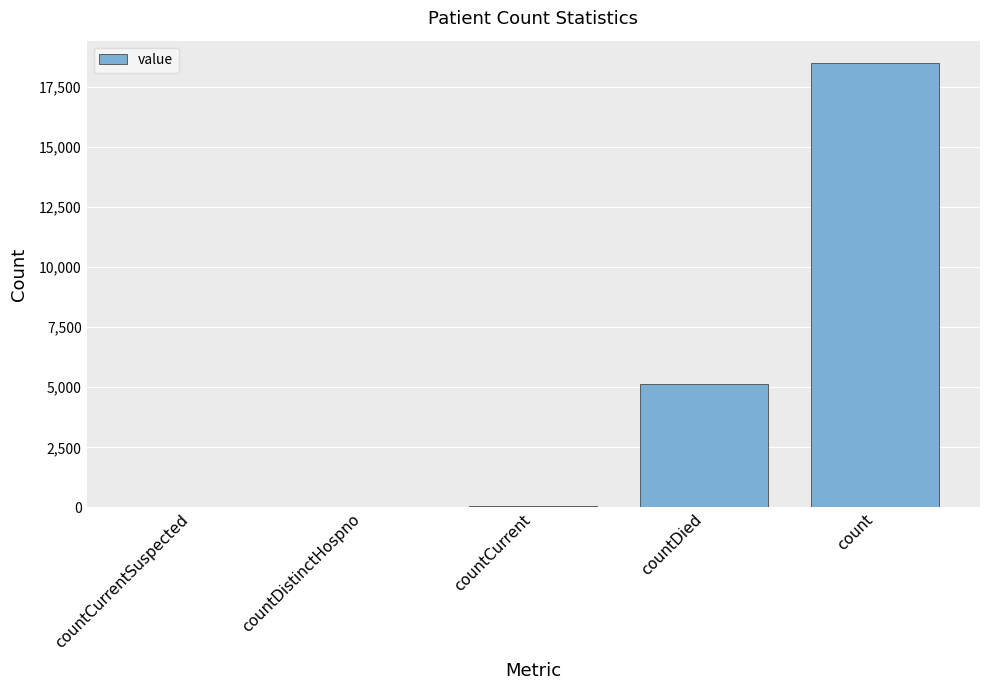

How many series are shown in this chart?

1